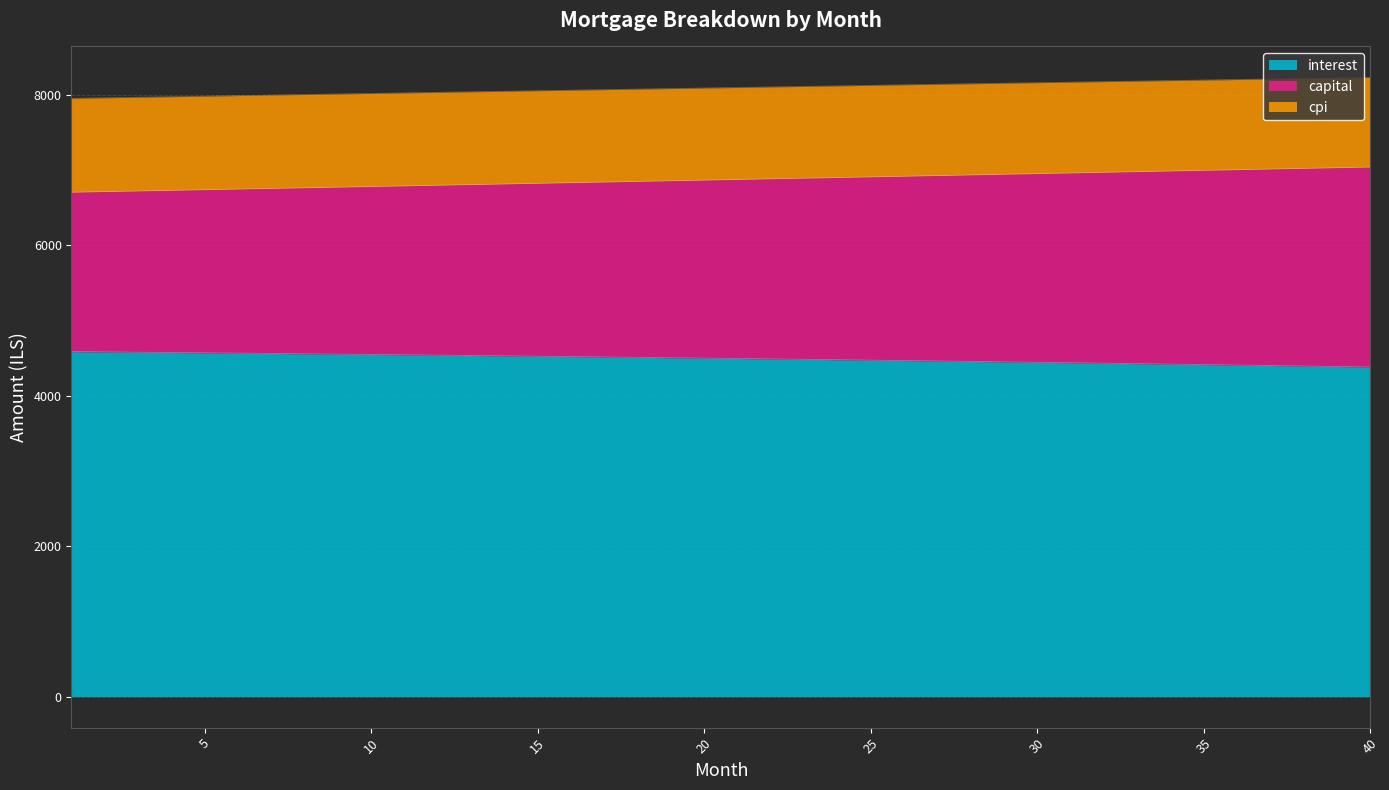

Reading right to left, what are all the values shown in this chart?

interest: 4383.8	4390.5	4397.0	4403.5	4409.9	4416.3	4422.5	4428.7	4434.8	4440.8	4446.8	4452.7	4458.5	4464.2	4469.9	4475.5	4481.0	4486.4	4491.8	4497.1	4502.3	4507.5	4512.6	4517.6	4522.6	4527.5	4532.3	4537.0	4541.7	4546.4	4550.9	4555.4	4559.8	4564.2	4568.5	4572.7	4576.9	4581.0	4585.1	4589.1
capital: 7043.0	7034.2	7025.4	7016.6	7007.9	6999.1	6990.4	6981.7	6972.9	6964.2	6955.5	6946.9	6938.2	6929.5	6920.9	6912.2	6903.6	6895.0	6886.4	6877.8	6869.2	6860.6	6852.1	6843.5	6835.0	6826.4	6817.9	6809.4	6800.9	6792.4	6783.9	6775.5	6767.0	6758.5	6750.1	6741.7	6733.3	6724.9	6716.5	6708.1
cpi: 8235.2	8228.3	8221.3	8214.3	8207.3	8200.3	8193.3	8186.3	8179.3	8172.2	8165.2	8158.1	8151.0	8144.0	8136.9	8129.8	8122.7	8115.5	8108.4	8101.3	8094.1	8087.0	8079.8	8072.7	8065.5	8058.3	8051.1	8043.9	8036.7	8029.5	8022.3	8015.1	8007.8	8000.6	7993.3	7986.1	7978.8	7971.5	7964.3	7957.0